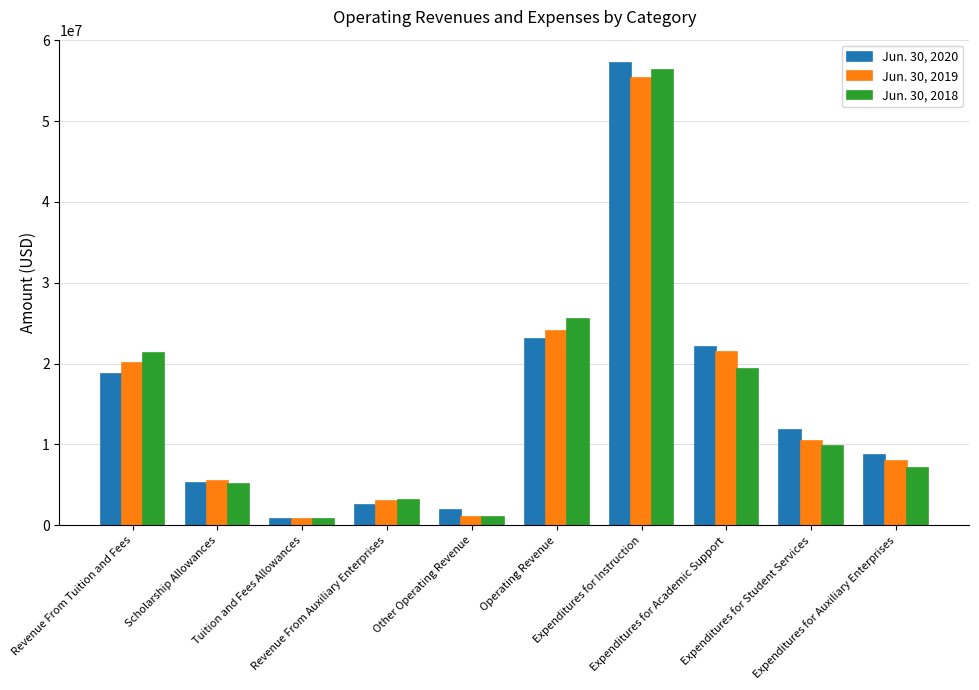

Which series has the widest spread of values?

Jun. 30, 2020